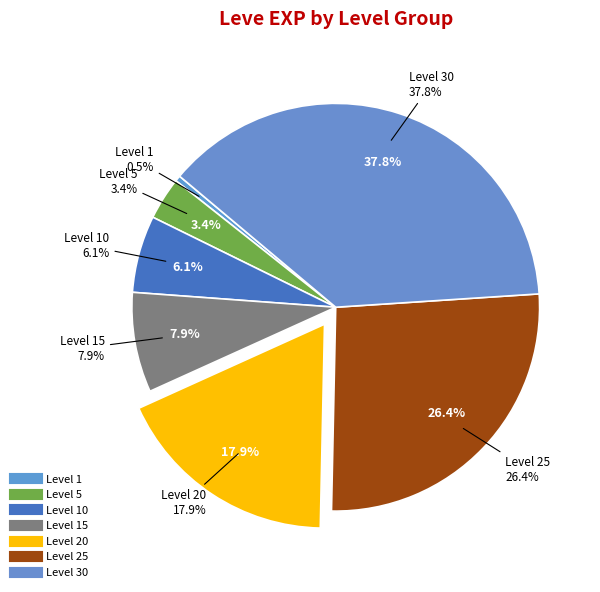

Is there a majority slice in this chart?

No